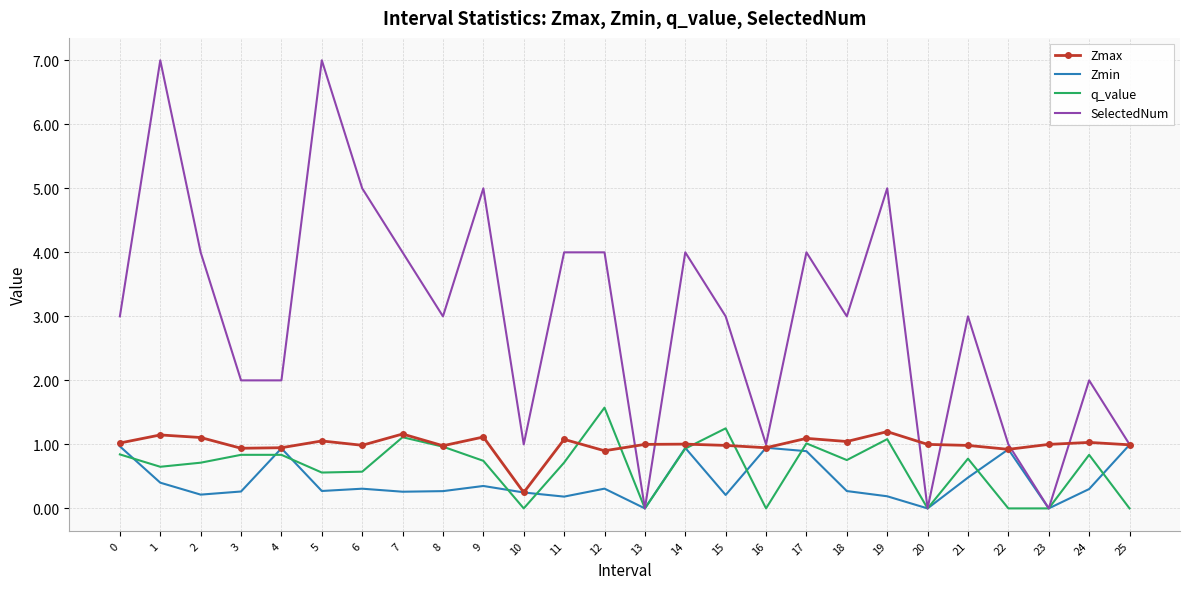

Is the value of SelectedNum at 1 greater than the value of Zmin at 24?

Yes